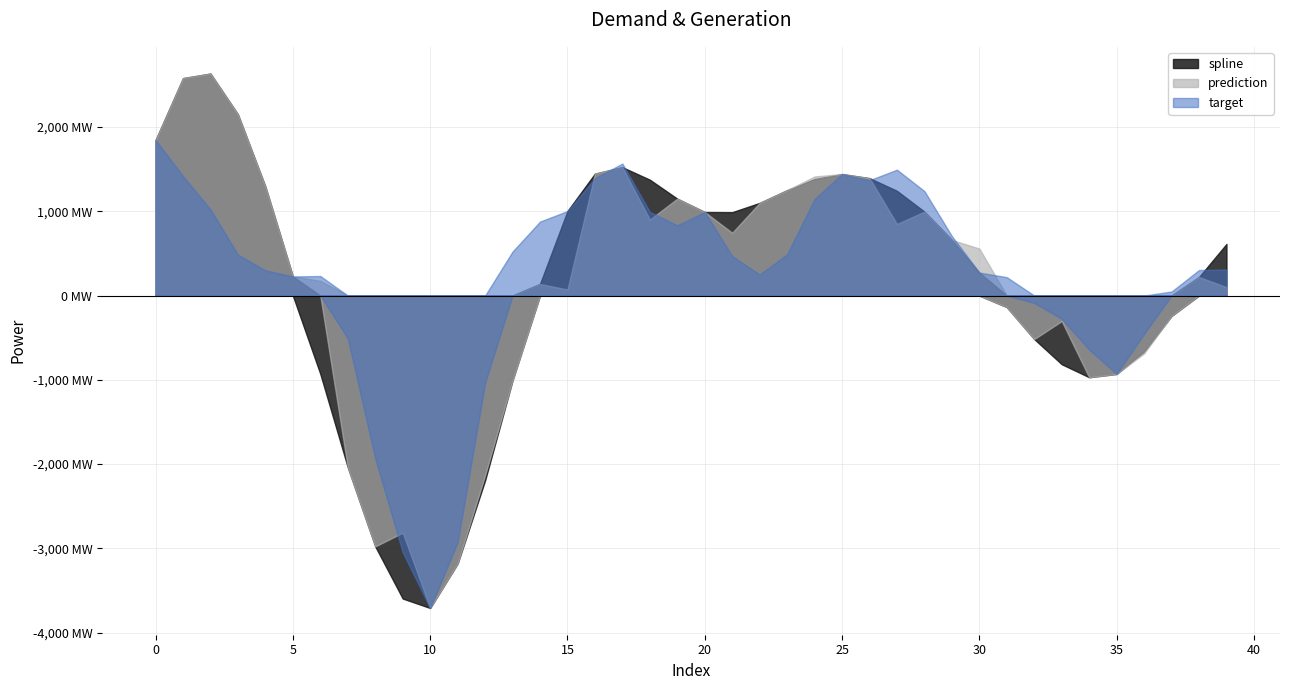

The target series shows -343.7 at 7. True or false?

False